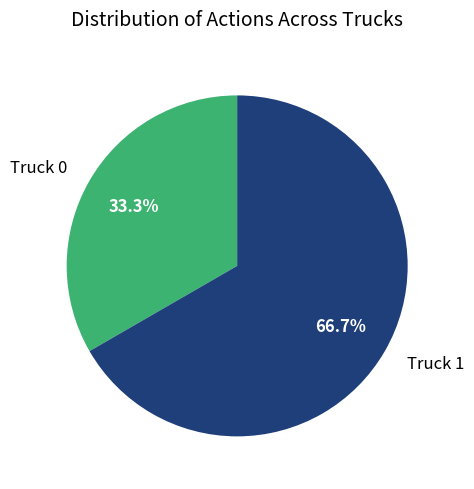

Is Truck 1 the majority of the pie?

Yes